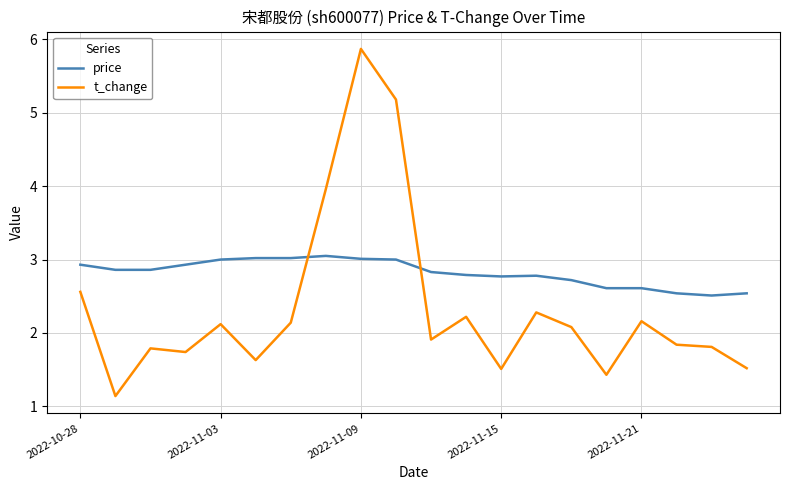

Which series has the largest total across all categories?

price